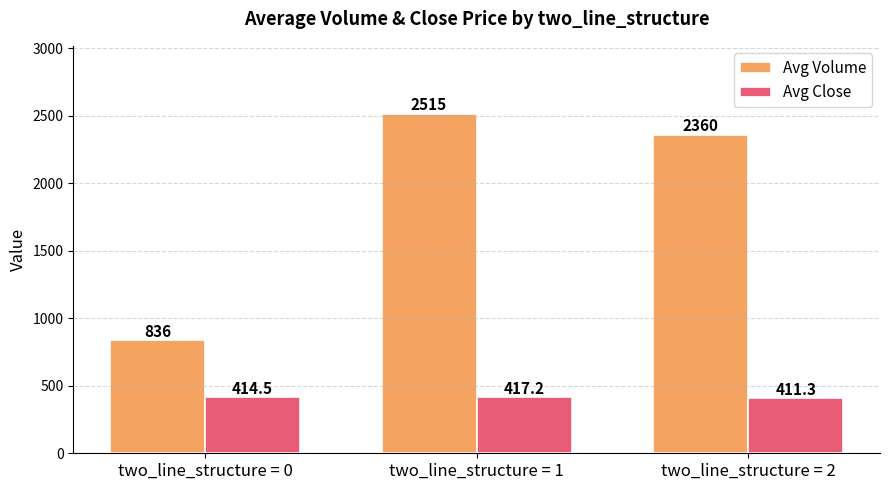

What is the difference between the Avg Volume values at two_line_structure = 0 and two_line_structure = 2?

1524.0